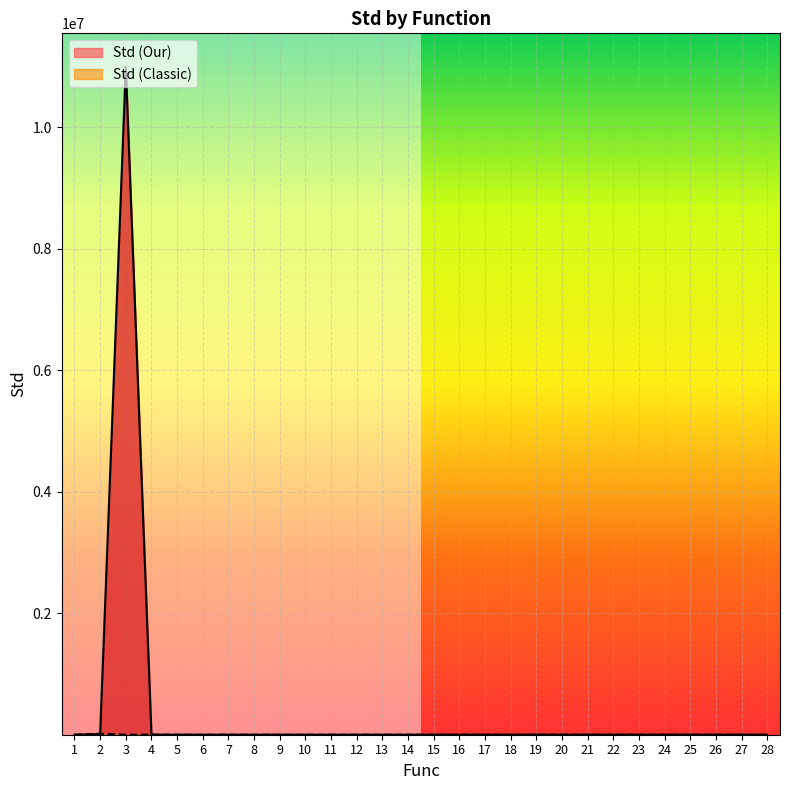

List the series in order of their peak value, highest first.

Std (Our), Std (Classic)